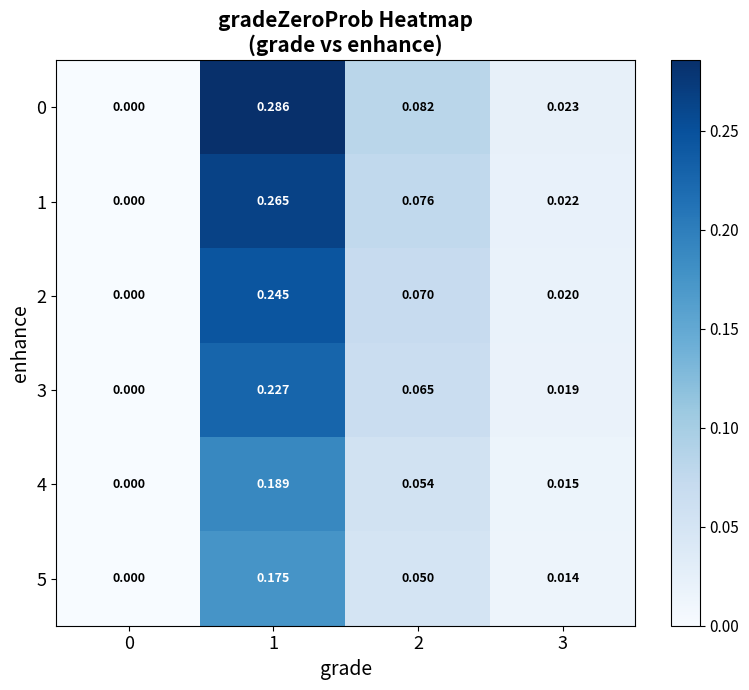

Is the value of 5 at 2 greater than the value of 3 at 1?

No